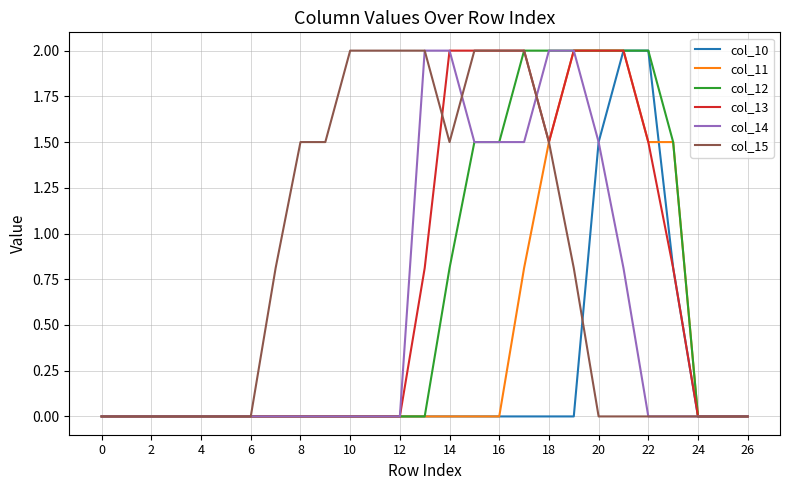

What is the maximum value for col_13?

2.0